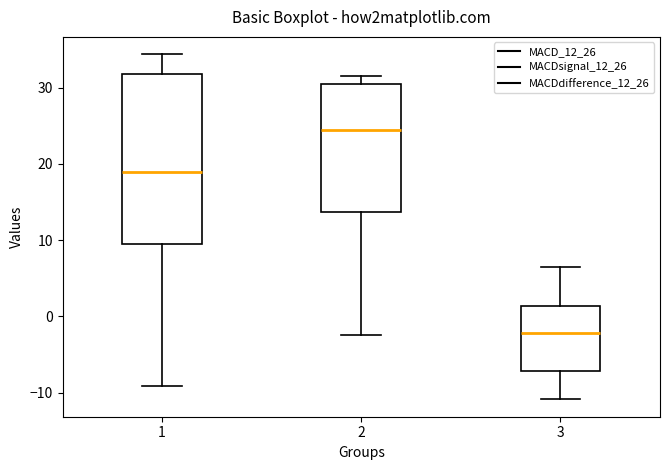

Reading left to right, transcribe this box plot: for each box, give where its median line is, the range the box spans, and where its two whiskers end, as read against the y-axis. The values are not printed on the chart, so give them approximately, as read against the axis.

1: median 19, box 9 to 32, whiskers -9 to 34
2: median 24, box 14 to 30, whiskers -2 to 32
3: median -2, box -7 to 1, whiskers -11 to 6